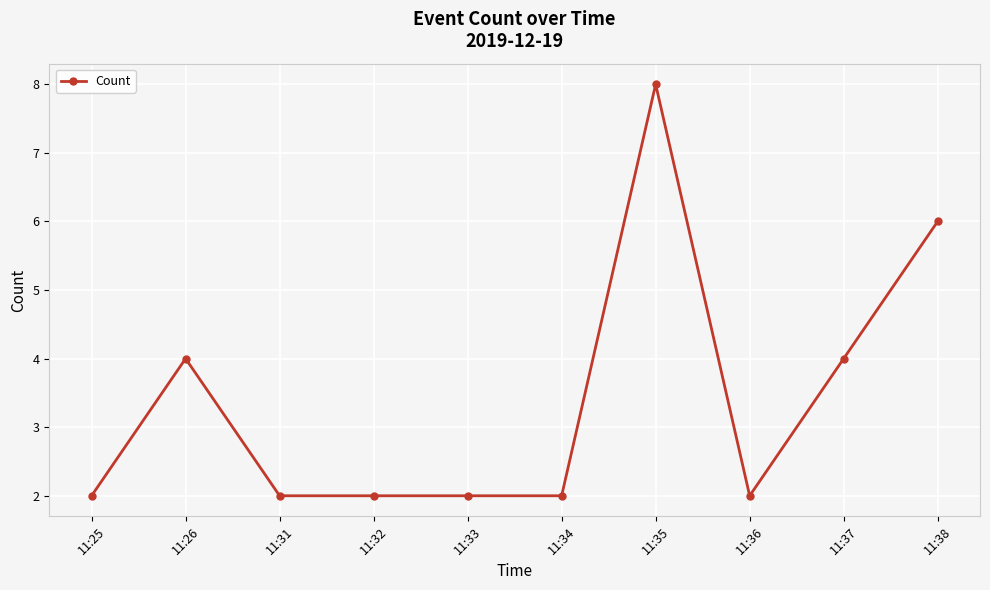

Does the chart display data point markers on the line(s)?

Yes